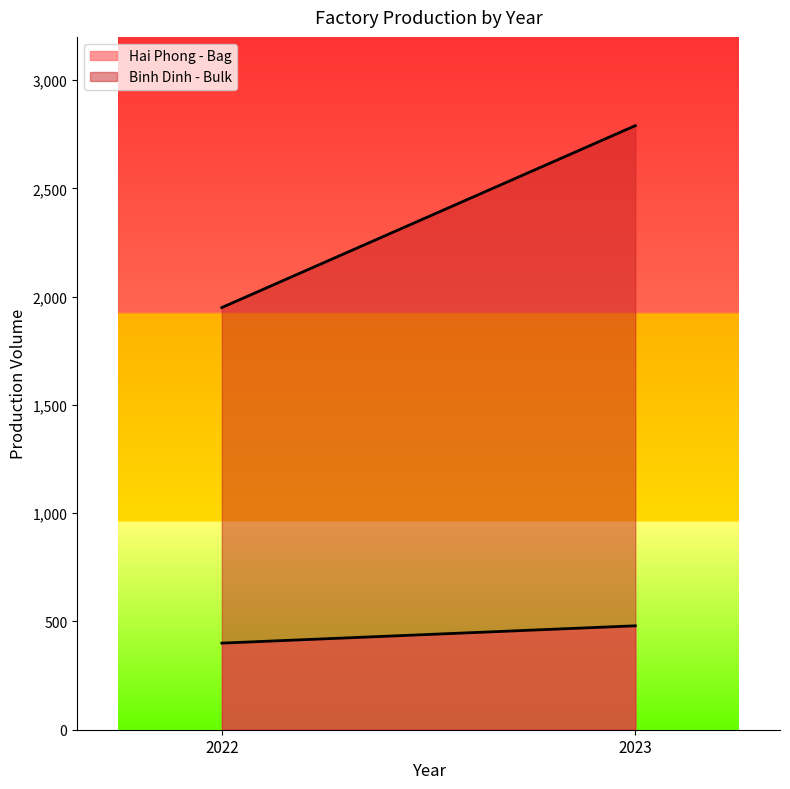

Count the Binh Dinh - Bulk values in the range 1950 to 2790.

2